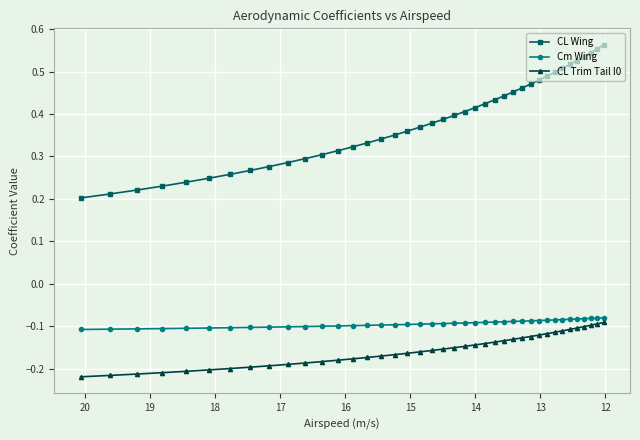

At how many categories does at least one series exceed 0?

40